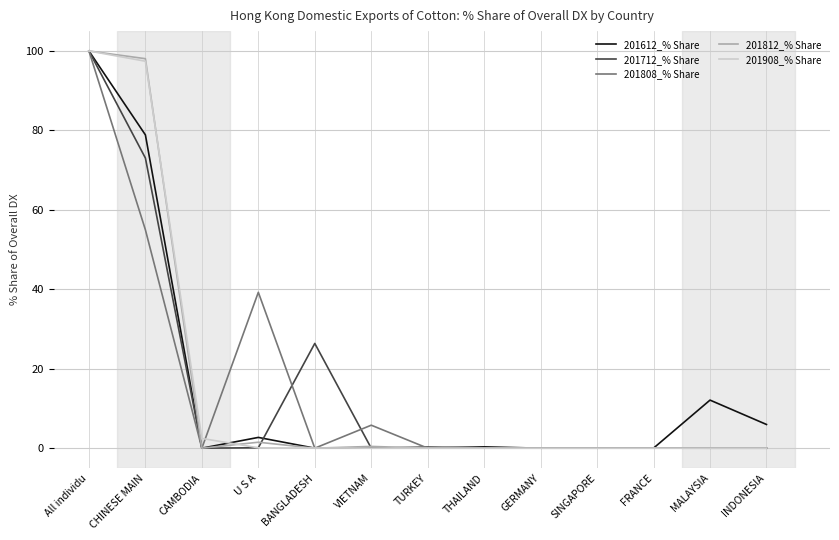

True or false: 201908_% Share has a value of 43.2 at VIETNAM.

False